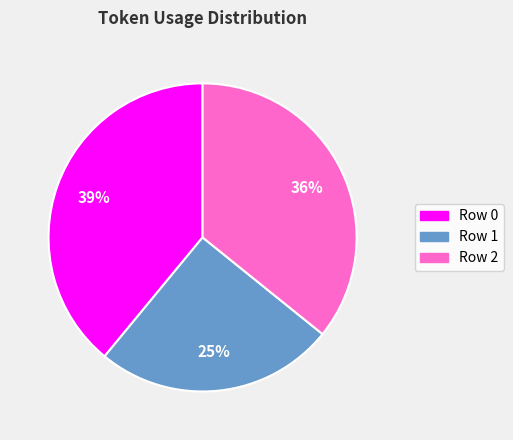

The Row 1 slice represents 18% of the pie. True or false?

False